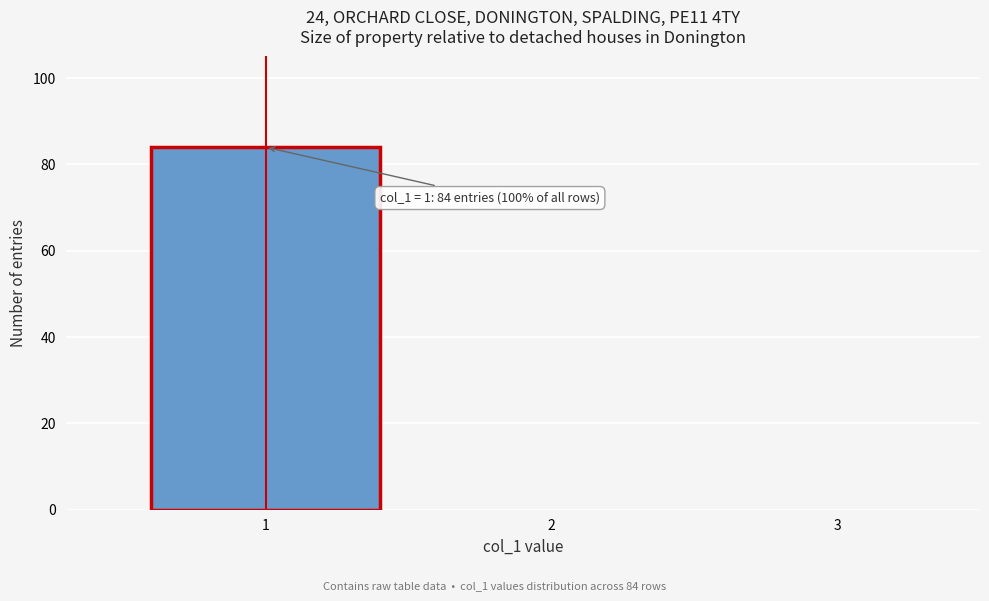

Over which range of the x-axis is the bar tallest?

0.5 to 1.5